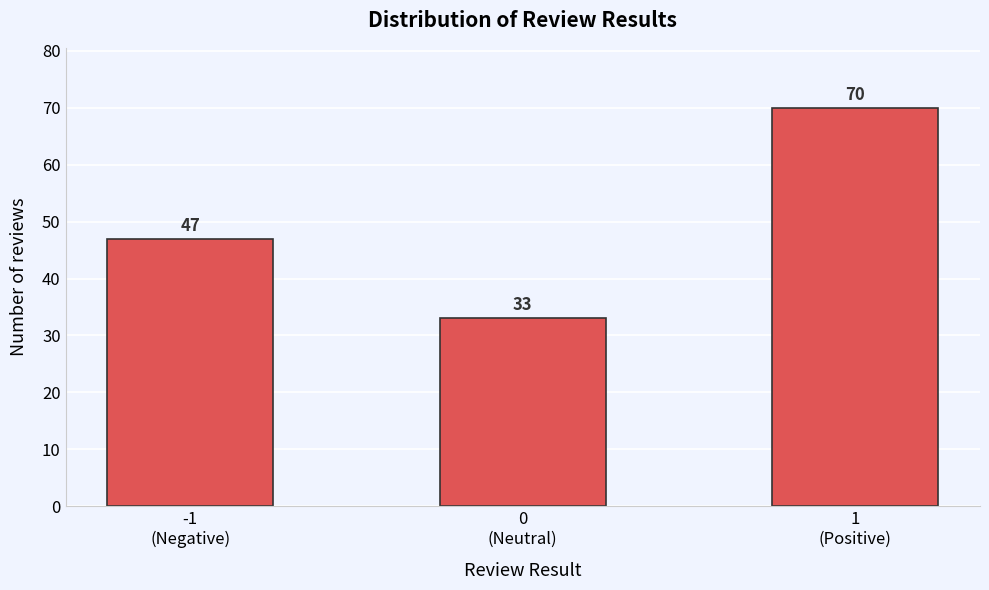

Reading left to right, list all the values displayed in this chart.

47	33	70